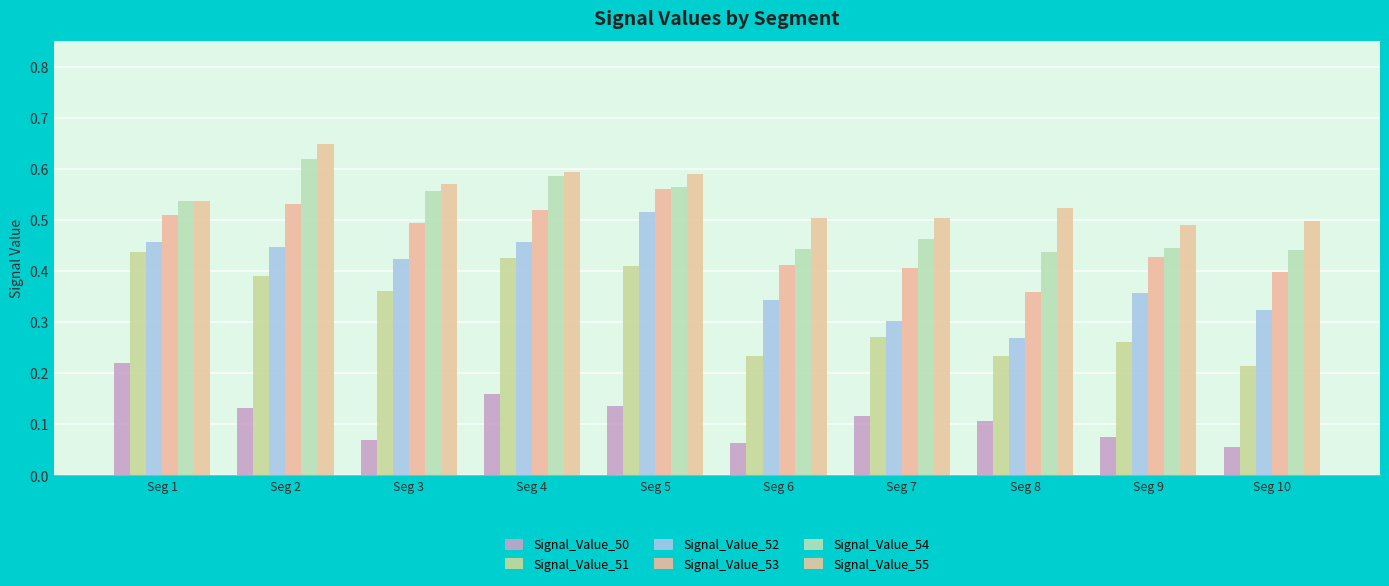

Are the bars horizontal?

No